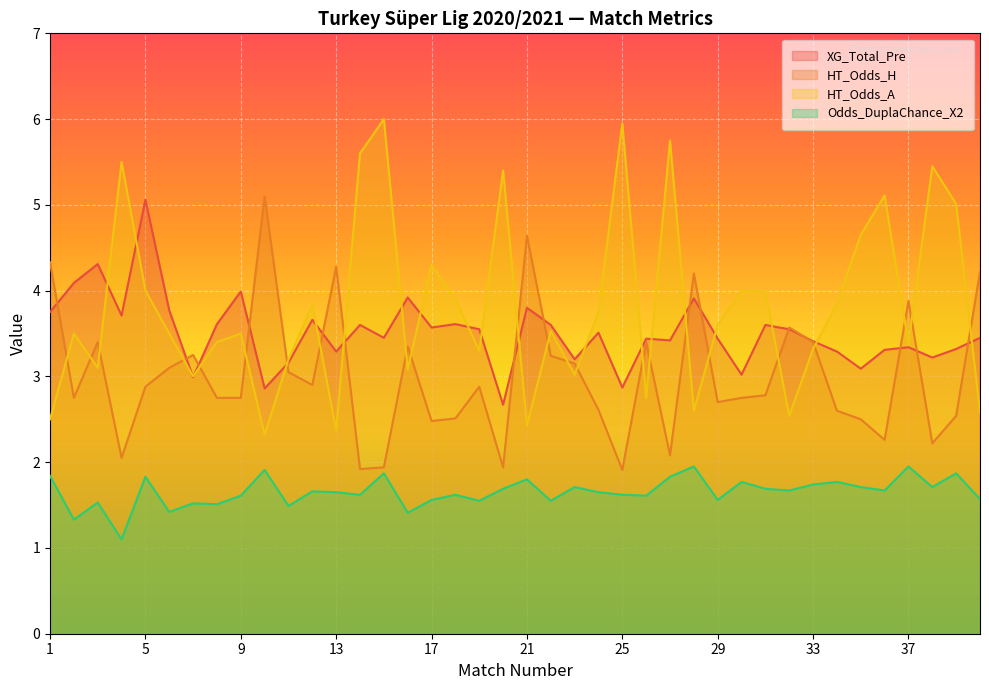

Reading left to right, transcribe all the data shown in this chart.

XG_Total_Pre: 1=3.8	2=4.1	3=4.3	4=3.7	5=5.1	6=3.8	7=3.0	8=3.6	9=4.0	10=2.9	11=3.2	12=3.7	13=3.3	14=3.6	15=3.5	16=3.9	17=3.6	18=3.6	19=3.5	20=2.7	21=3.8	22=3.6	23=3.2	24=3.5	25=2.9	26=3.4	27=3.4	28=3.9	29=3.4	30=3.0	31=3.6	32=3.5	33=3.4	34=3.3	35=3.1	36=3.3	37=3.3	38=3.2	39=3.3	40=3.5
HT_Odds_H: 1=4.3	2=2.8	3=3.4	4=2.0	5=2.9	6=3.1	7=3.2	8=2.8	9=2.8	10=5.1	11=3.0	12=2.9	13=4.3	14=1.9	15=1.9	16=3.4	17=2.5	18=2.5	19=2.9	20=1.9	21=4.6	22=3.2	23=3.1	24=2.6	25=1.9	26=3.4	27=2.1	28=4.2	29=2.7	30=2.8	31=2.8	32=3.6	33=3.4	34=2.6	35=2.5	36=2.3	37=3.9	38=2.2	39=2.5	40=4.2
HT_Odds_A: 1=2.5	2=3.5	3=3.1	4=5.5	5=4.0	6=3.5	7=3.0	8=3.4	9=3.5	10=2.3	11=3.2	12=3.8	13=2.4	14=5.6	15=6.0	16=3.1	17=4.3	18=3.9	19=3.3	20=5.4	21=2.4	22=3.5	23=3.0	24=3.8	25=6.0	26=2.8	27=5.8	28=2.6	29=3.6	30=4.0	31=4.0	32=2.5	33=3.3	34=3.9	35=4.7	36=5.1	37=3.4	38=5.5	39=5.0	40=2.6
Odds_DuplaChance_X2: 1=1.8	2=1.3	3=1.5	4=1.1	5=1.8	6=1.4	7=1.5	8=1.5	9=1.6	10=1.9	11=1.5	12=1.7	13=1.6	14=1.6	15=1.9	16=1.4	17=1.6	18=1.6	19=1.6	20=1.7	21=1.8	22=1.6	23=1.7	24=1.6	25=1.6	26=1.6	27=1.8	28=1.9	29=1.6	30=1.8	31=1.7	32=1.7	33=1.7	34=1.8	35=1.7	36=1.7	37=1.9	38=1.7	39=1.9	40=1.6